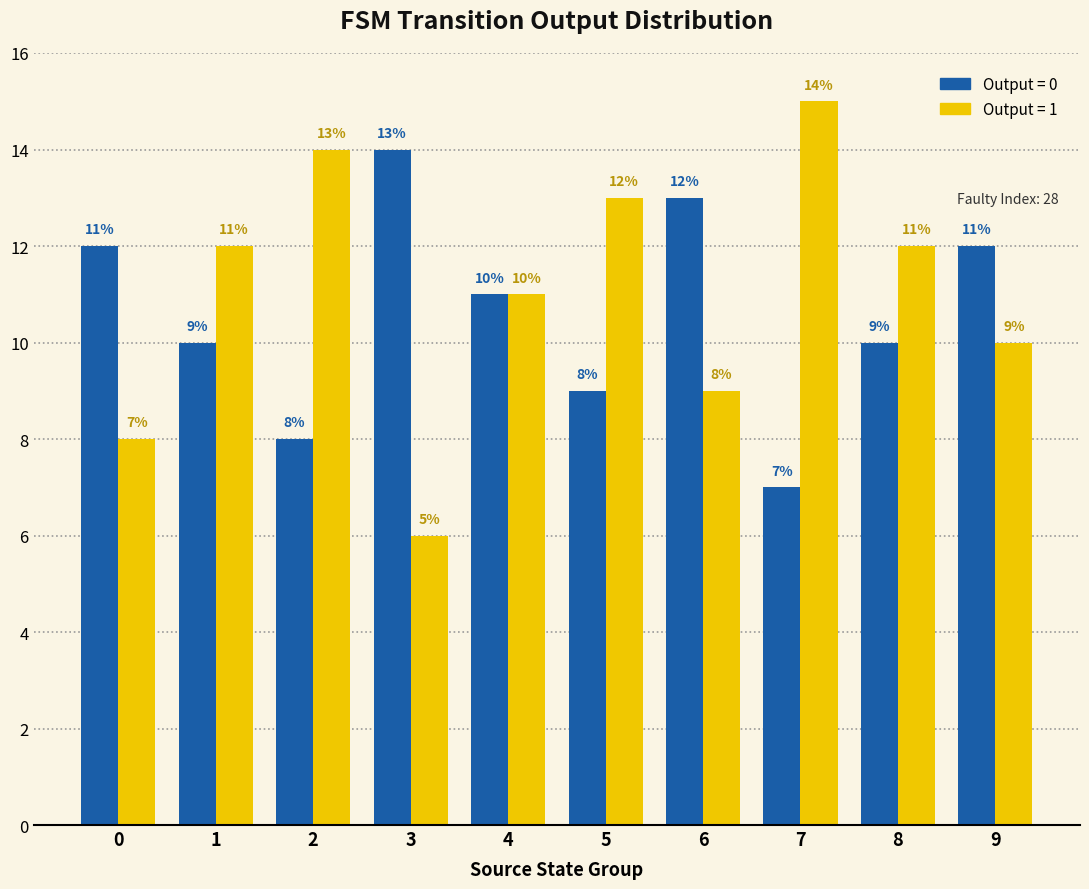

How many bars are there in each group?

2